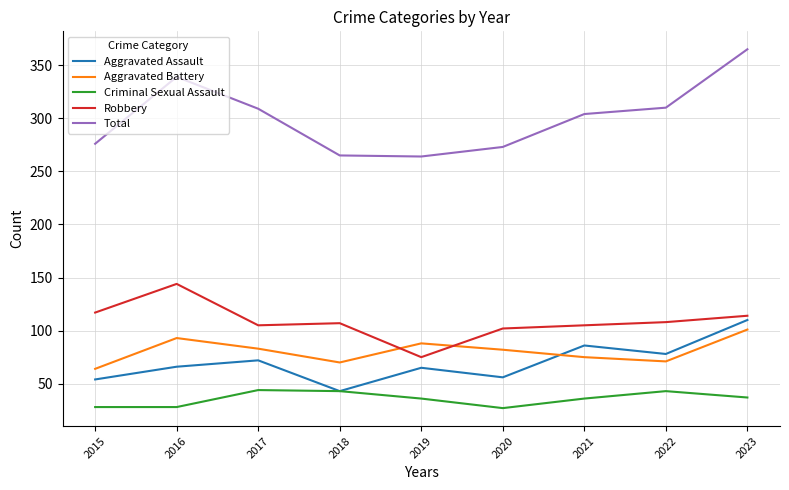

True or false: Criminal Sexual Assault has a value of 36 at 2021.

True